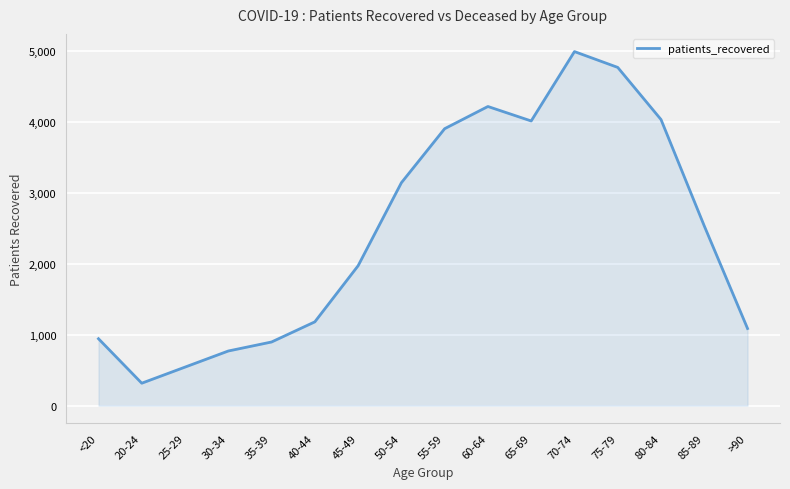

Read the value at 40-44, to the nearest 10.

1180